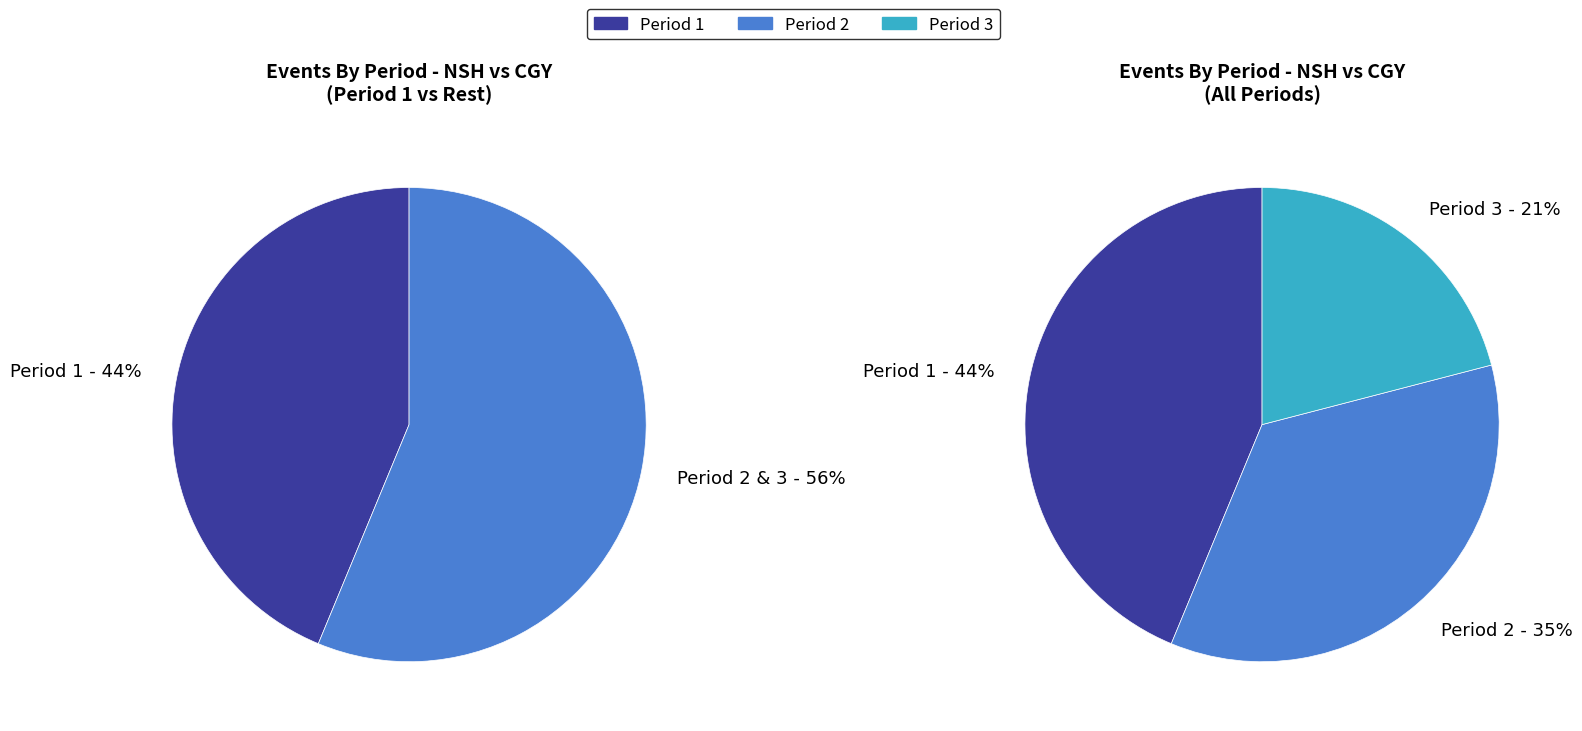

Rank the categories by value from highest to lowest.

Period 1, Period 2, Period 3